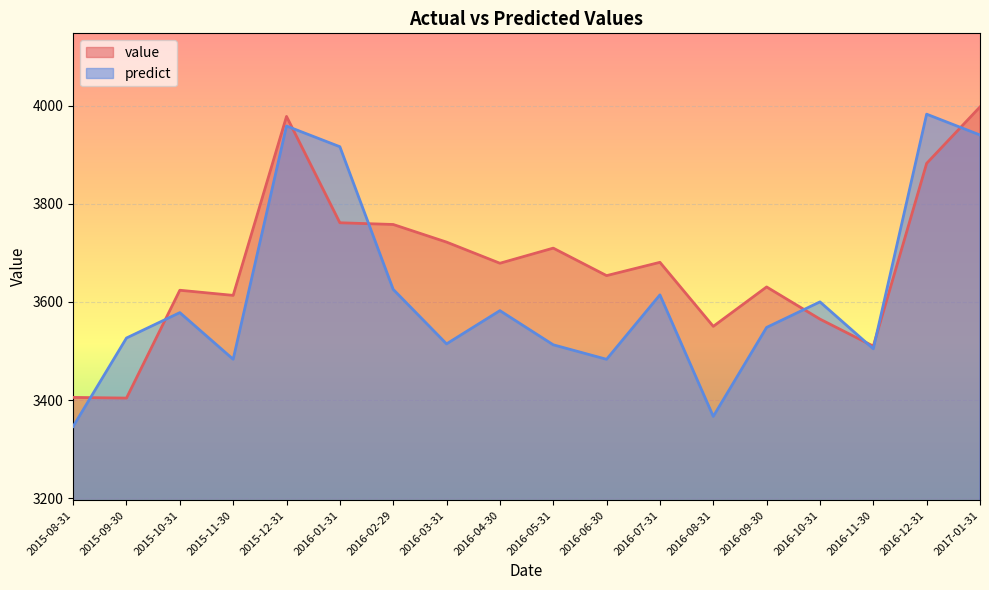

Reading left to right, list all the values displayed in this chart.

value: 3405.4	3404.1	3623.8	3613.4	3978.1	3761.4	3757.9	3722.0	3678.9	3709.7	3653.6	3680.7	3550.2	3630.6	3565.0	3509.9	3882.4	3997.4
predict: 3346.2	3526.5	3578.2	3483.2	3958.5	3916.3	3625.6	3514.5	3582.3	3512.7	3483.1	3614.4	3366.7	3548.1	3600.1	3504.4	3982.7	3940.3